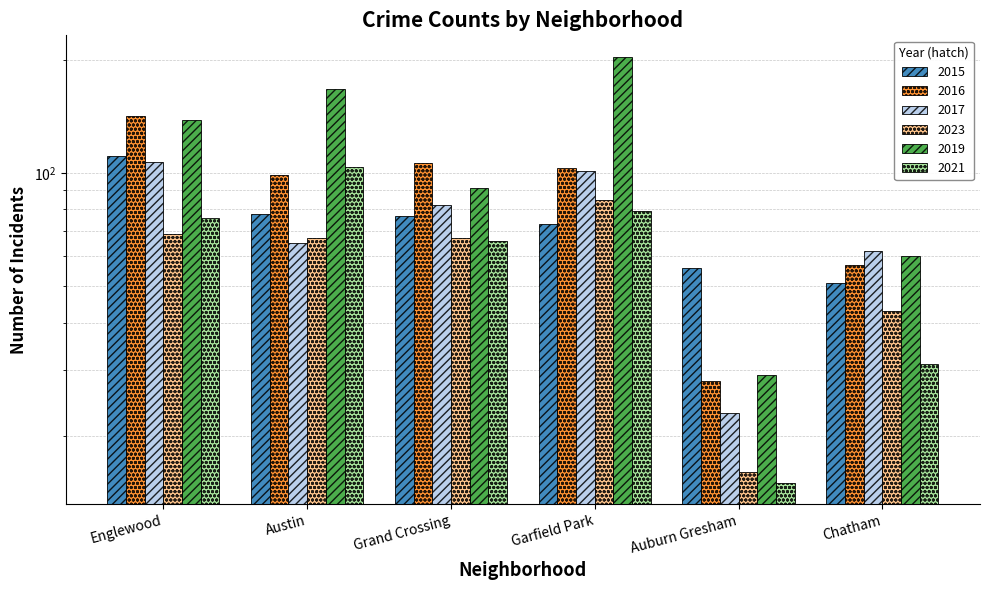

The value of 2017 at Chatham is 25. True or false?

False